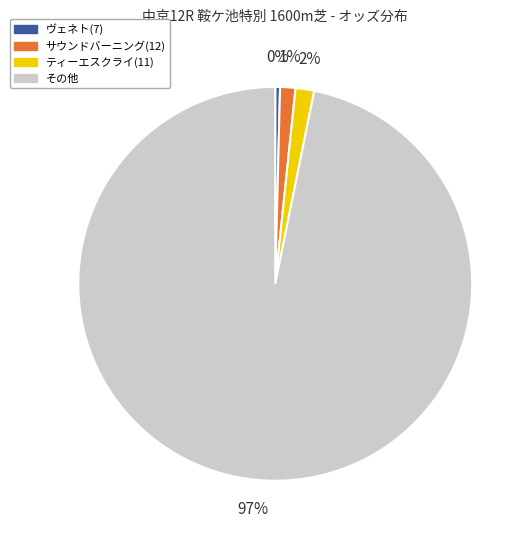

Is there a majority slice in this chart?

Yes